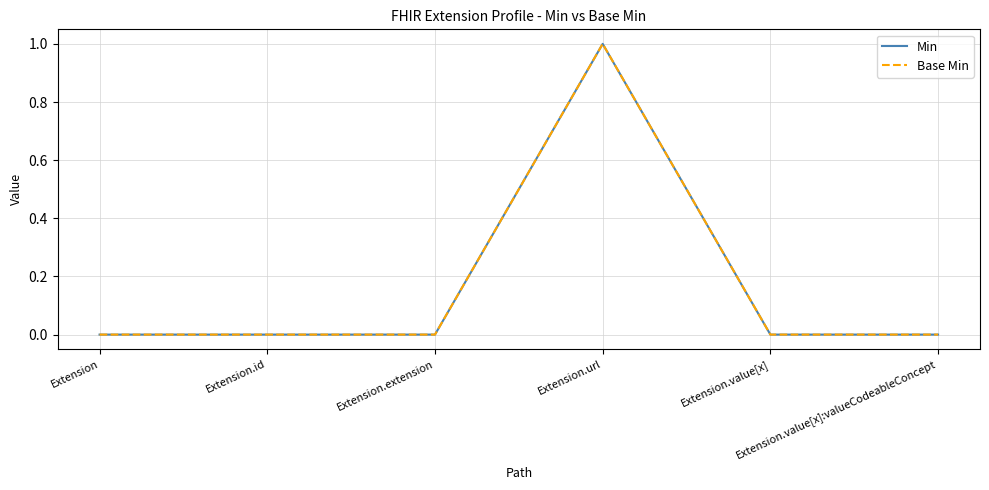

Does the chart have visible grid lines?

Yes